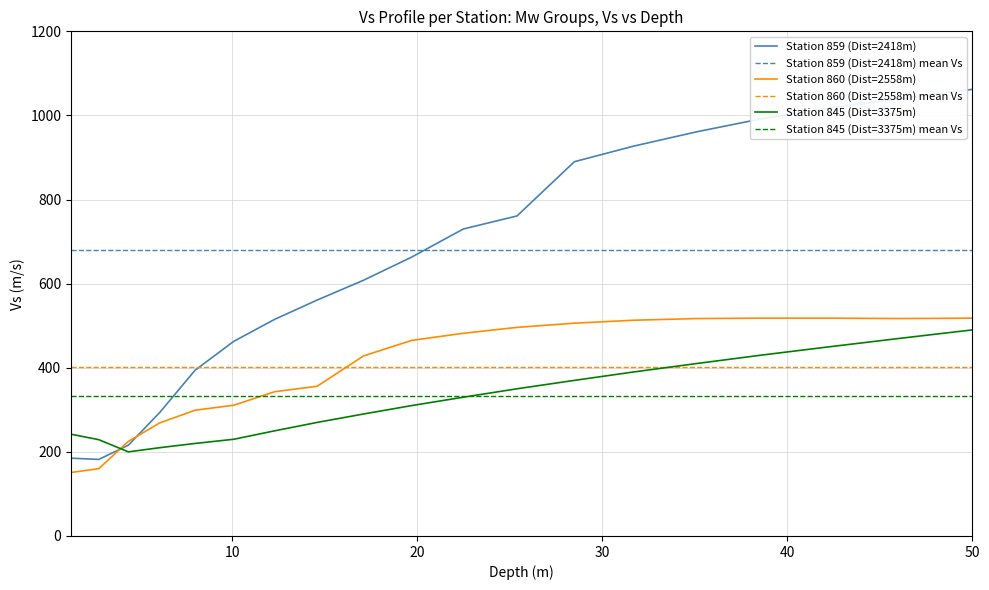

In Mw_860, how many points are lower than both neighbors (excluding endpoints)?

1